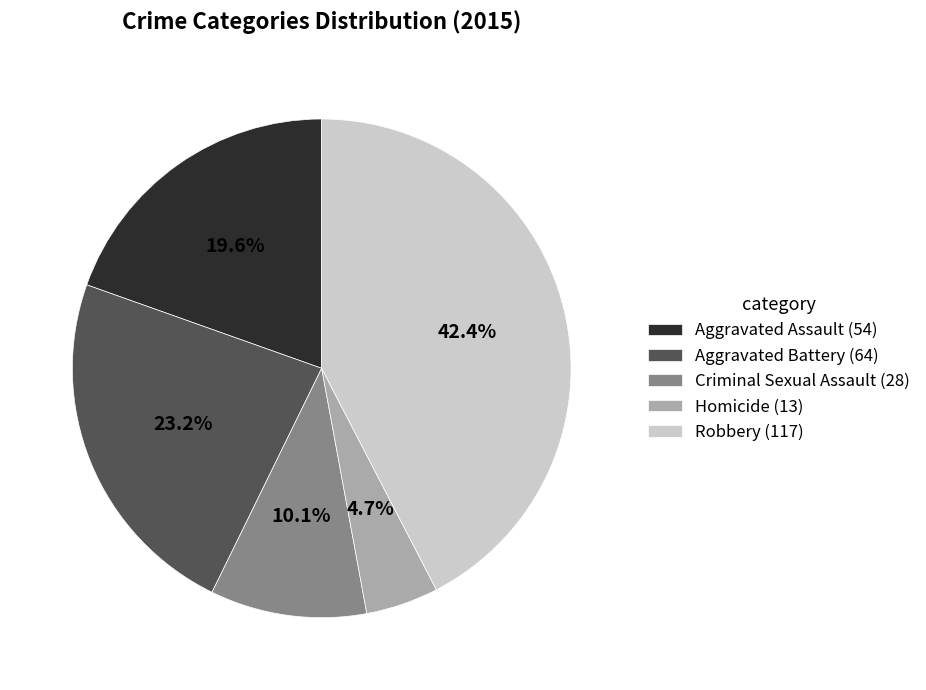

Is it true that Robbery is 56% of the pie?

False